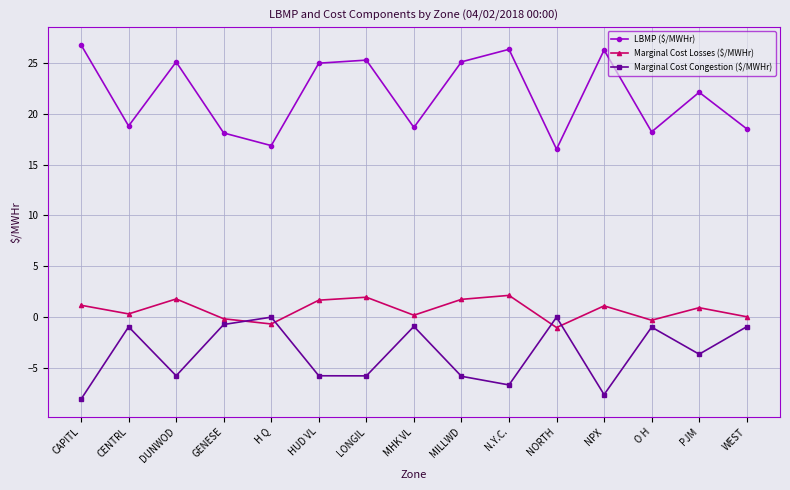

True or false: Marginal Cost Losses ($/MWHr) and LBMP ($/MWHr) intersect in this chart.

False